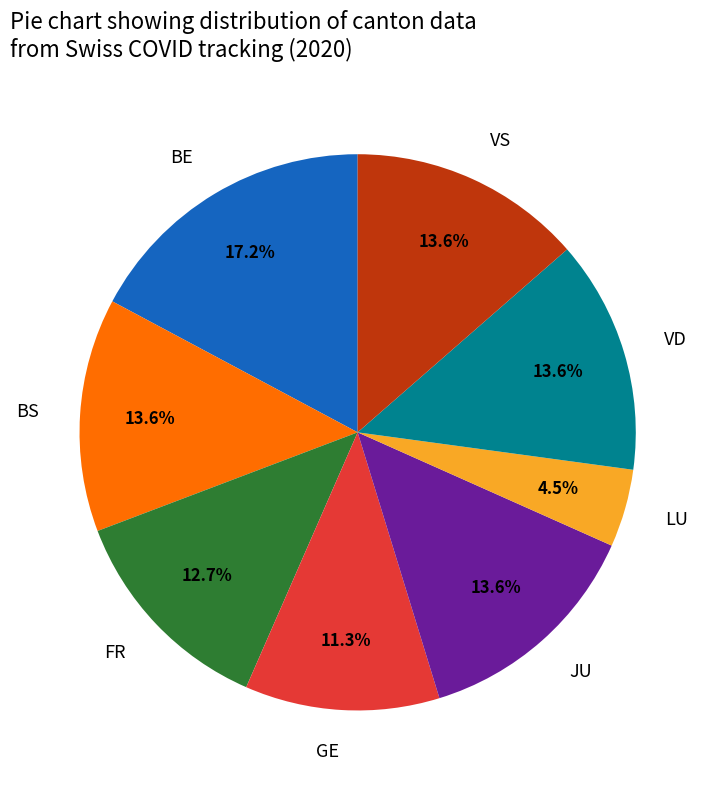

Is FR the majority of the pie?

No